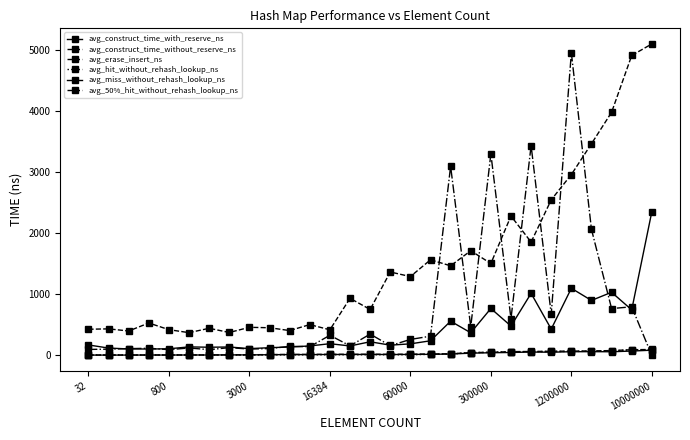

How many distinct data groups are displayed?

6